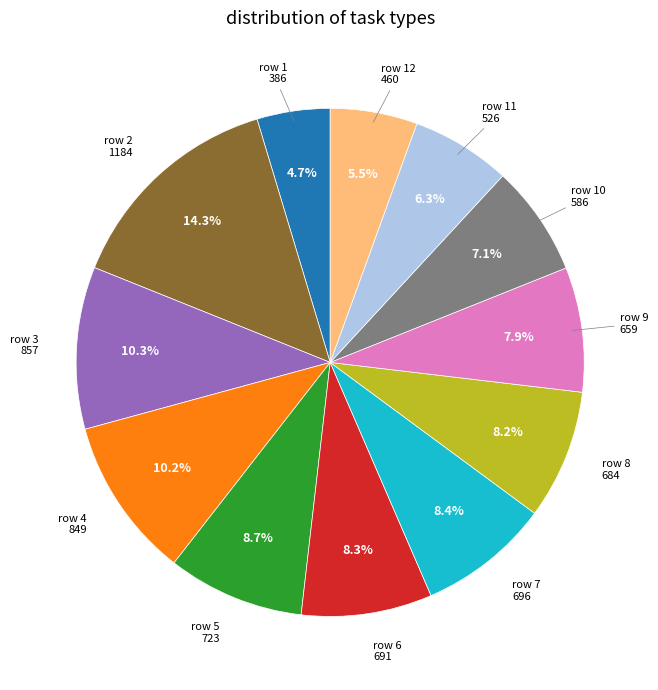

Is there any slice that represents more than half of the pie?

No